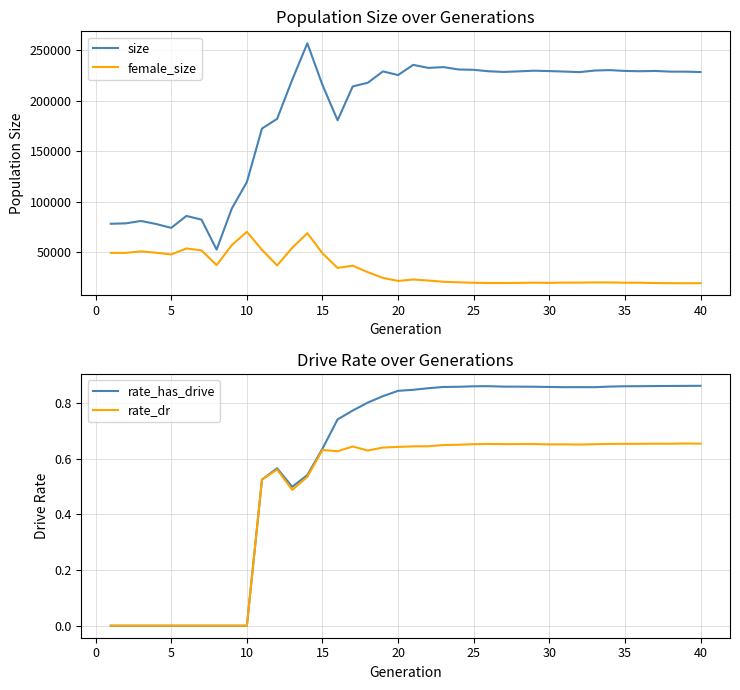

How many data points in female_size are less than 23118?

20